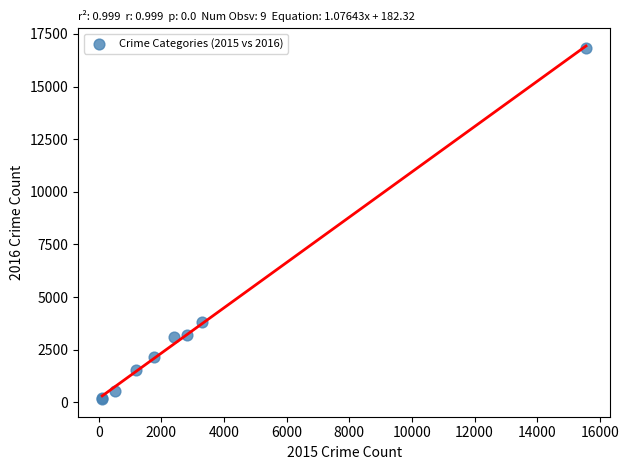

What Y value in the scatter plot is closest to 8503?

3794